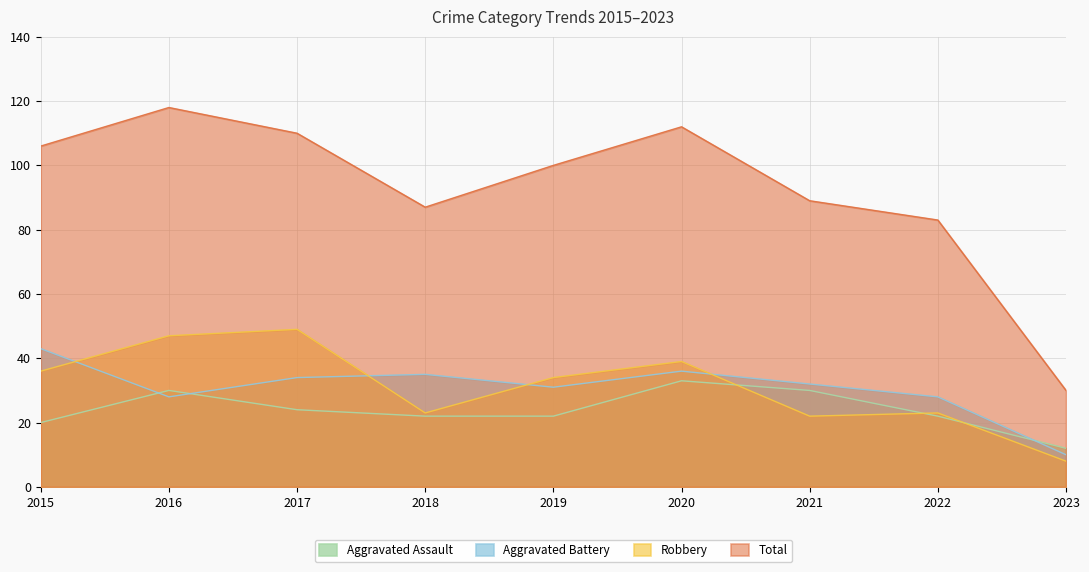

Which series has the largest range (max minus min)?

Total